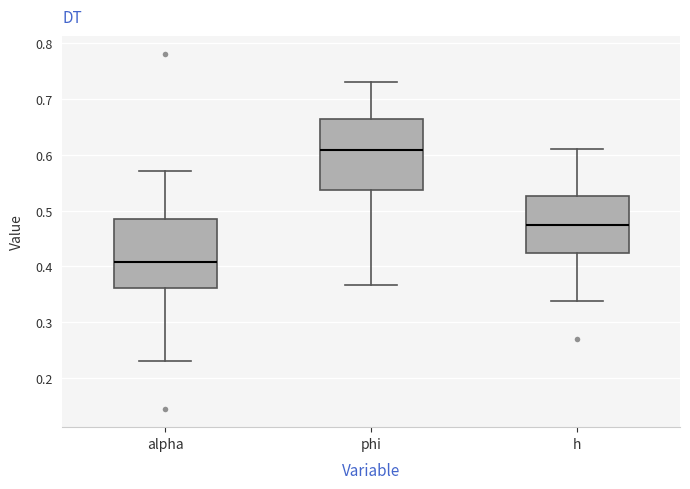

Where does the upper whisker of the box for h end on the y-axis? The values are not printed on the chart, so give them approximately, as read against the axis.

0.61